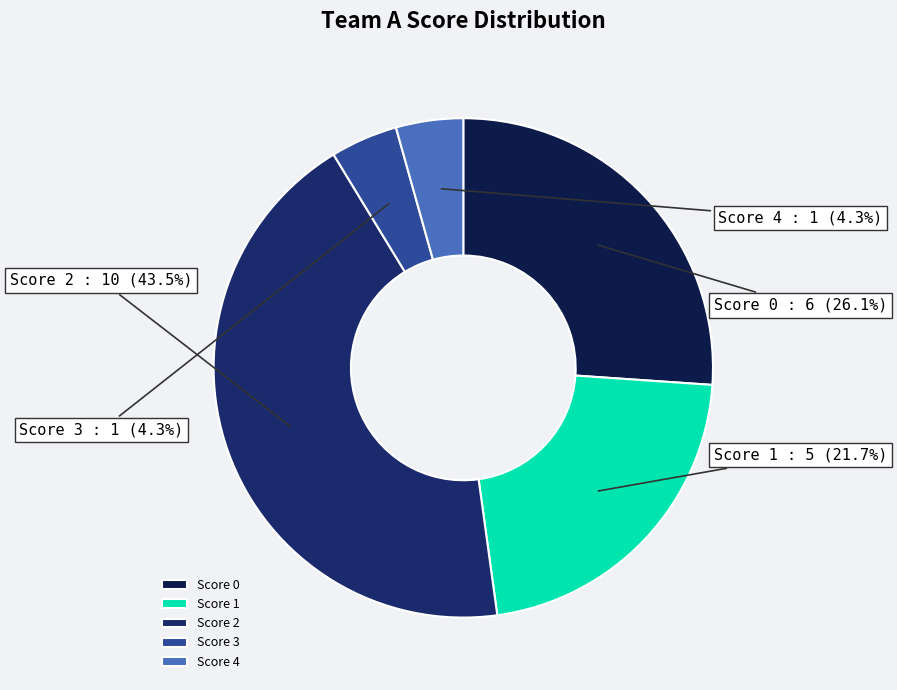

Count the number of slices in the pie.

5